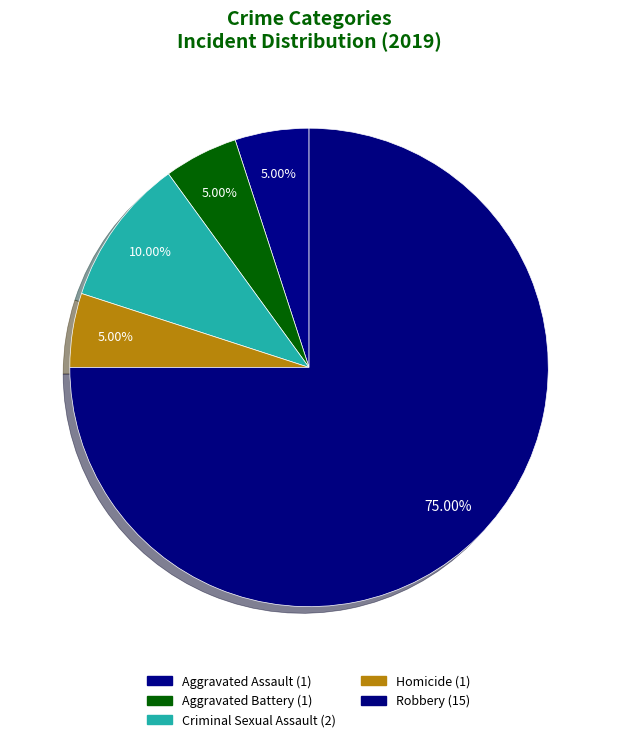

What portion of the pie excludes Criminal Sexual Assault?

90.0%